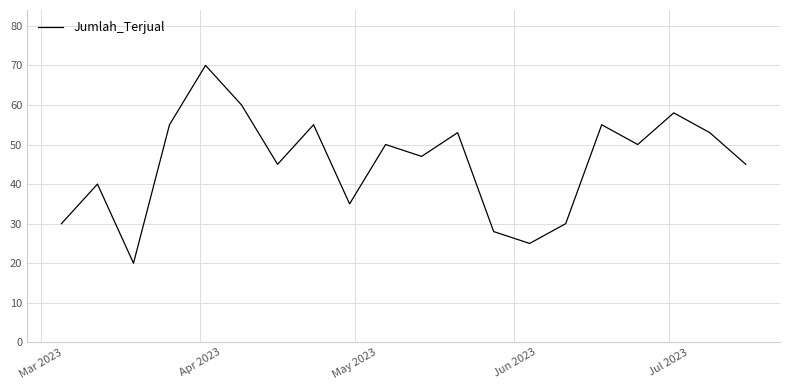

What is the difference between the maximum and minimum values?

50